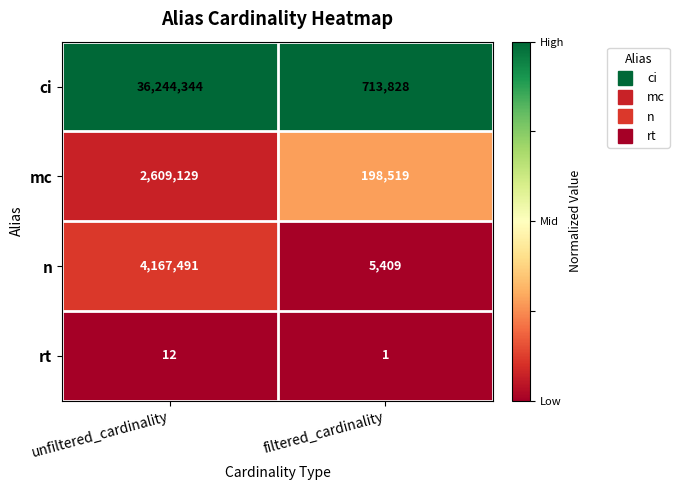

Which category has the highest value across all series?

unfiltered_cardinality